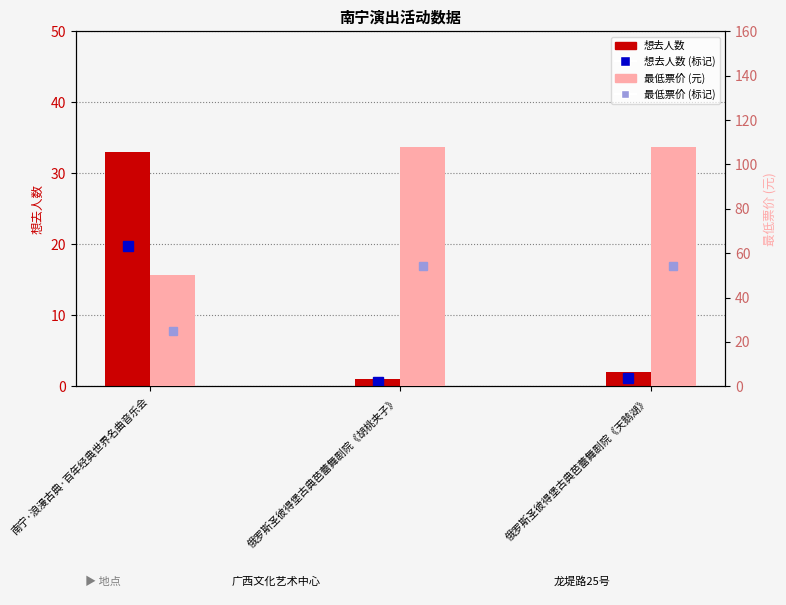

What is the label of the 1st bar from the left?

南宁·浪漫古典·百年经典世界名曲音乐会